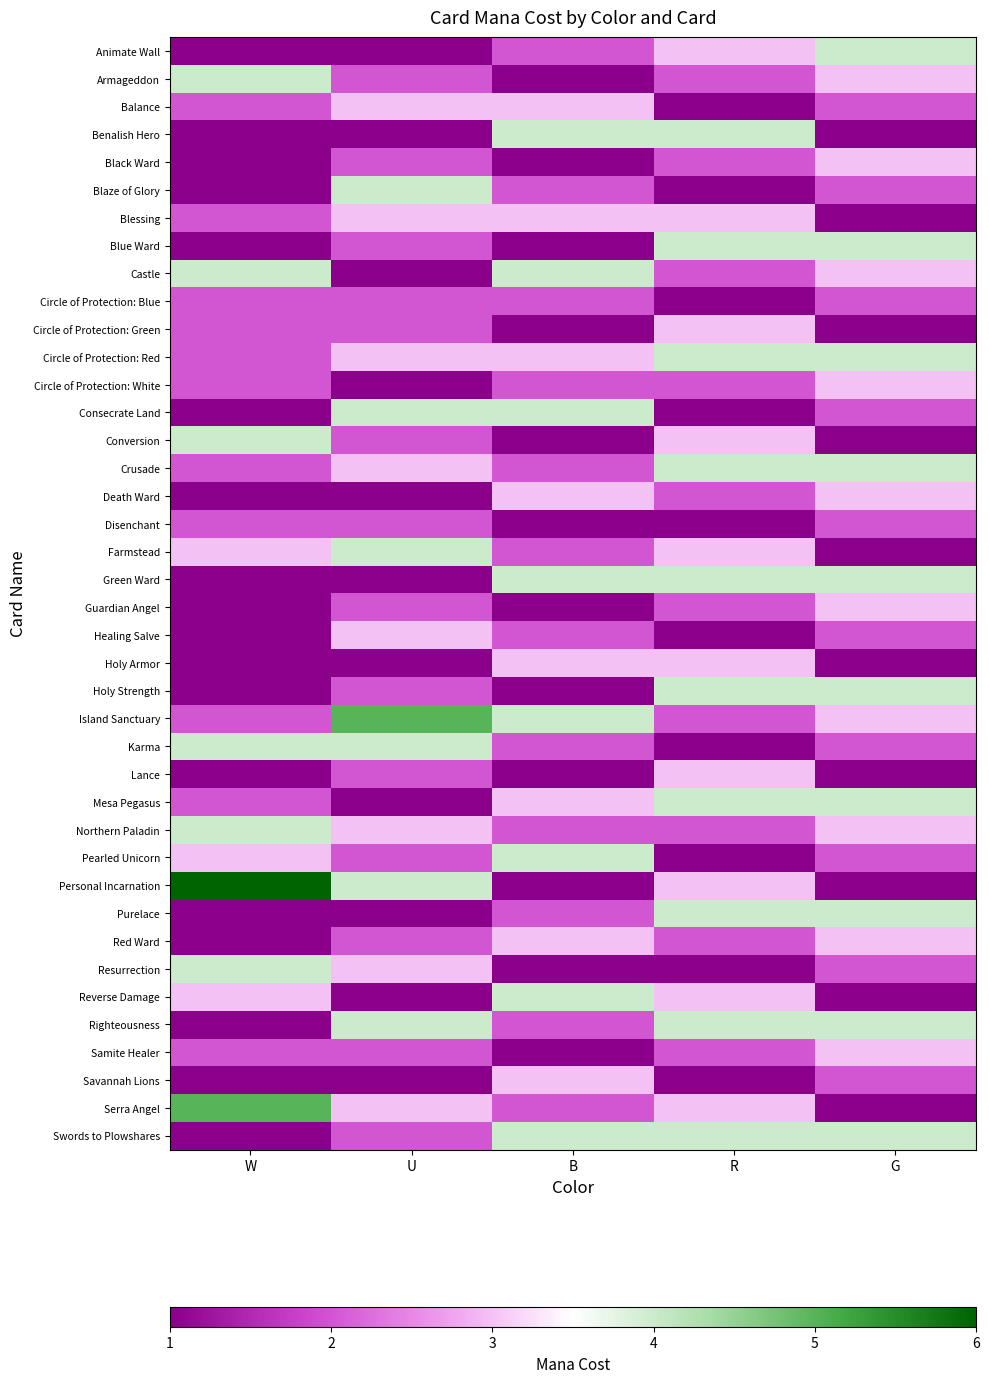

What is the total value across all series at G?

100